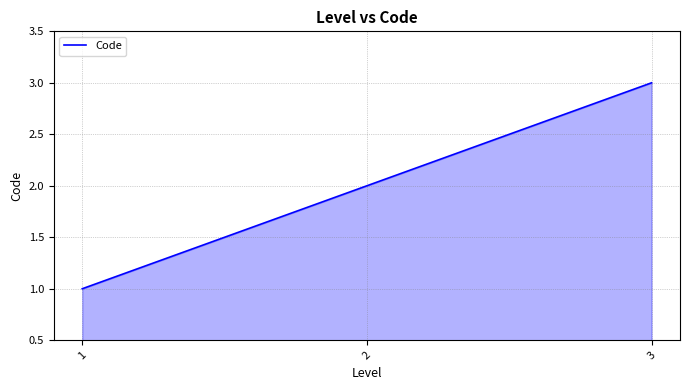

The value at 3 is 5. True or false?

False